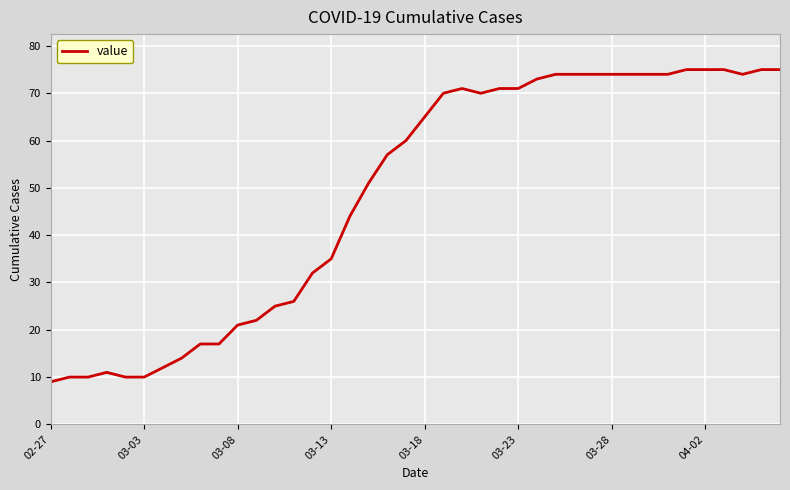

What is the minimum value shown in the chart?

9